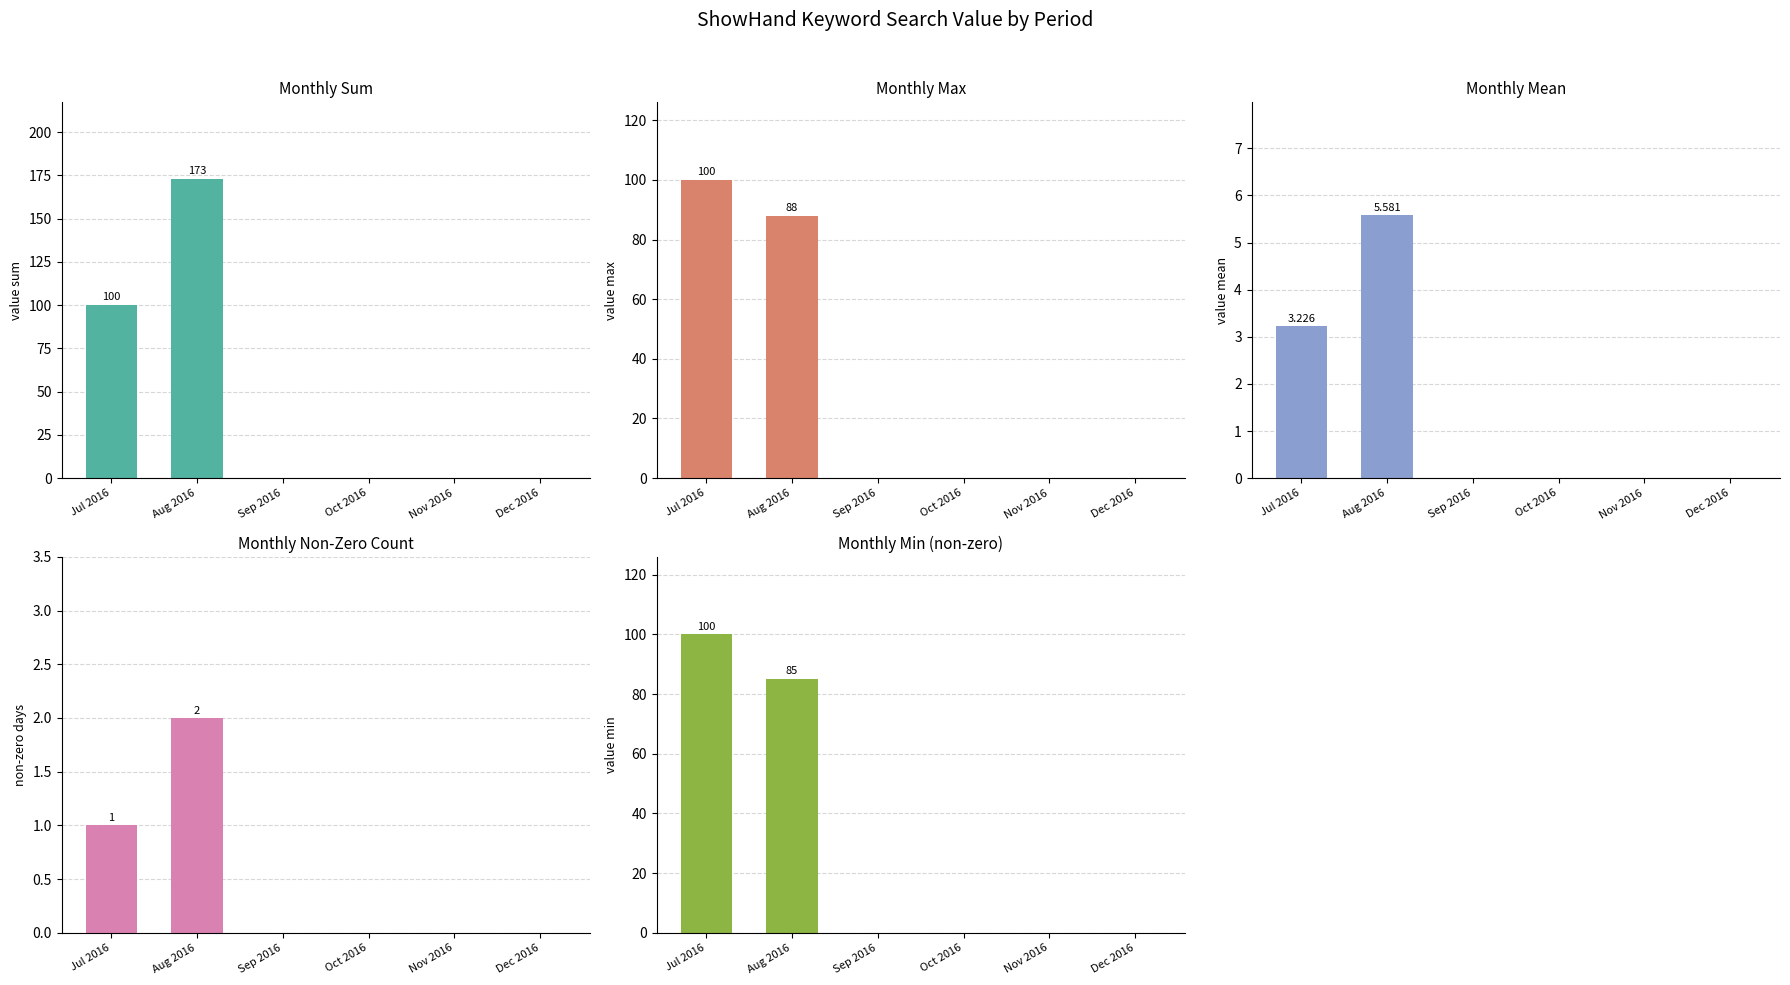

Rank the categories by Monthly Sum value from lowest to highest.

Sep 2016, Oct 2016, Nov 2016, Dec 2016, Jul 2016, Aug 2016